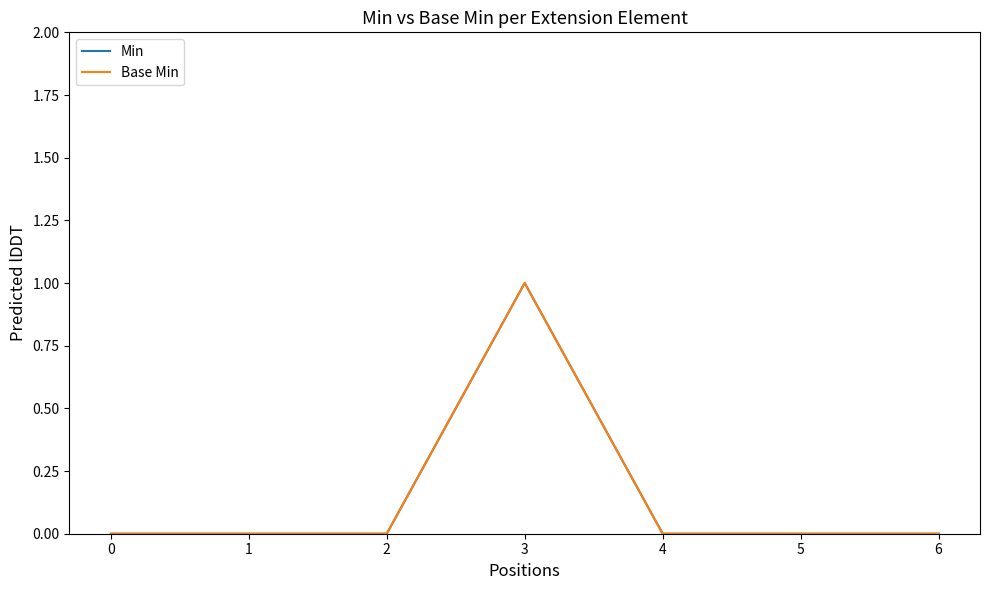

Is this an area chart (filled region under the line)?

No